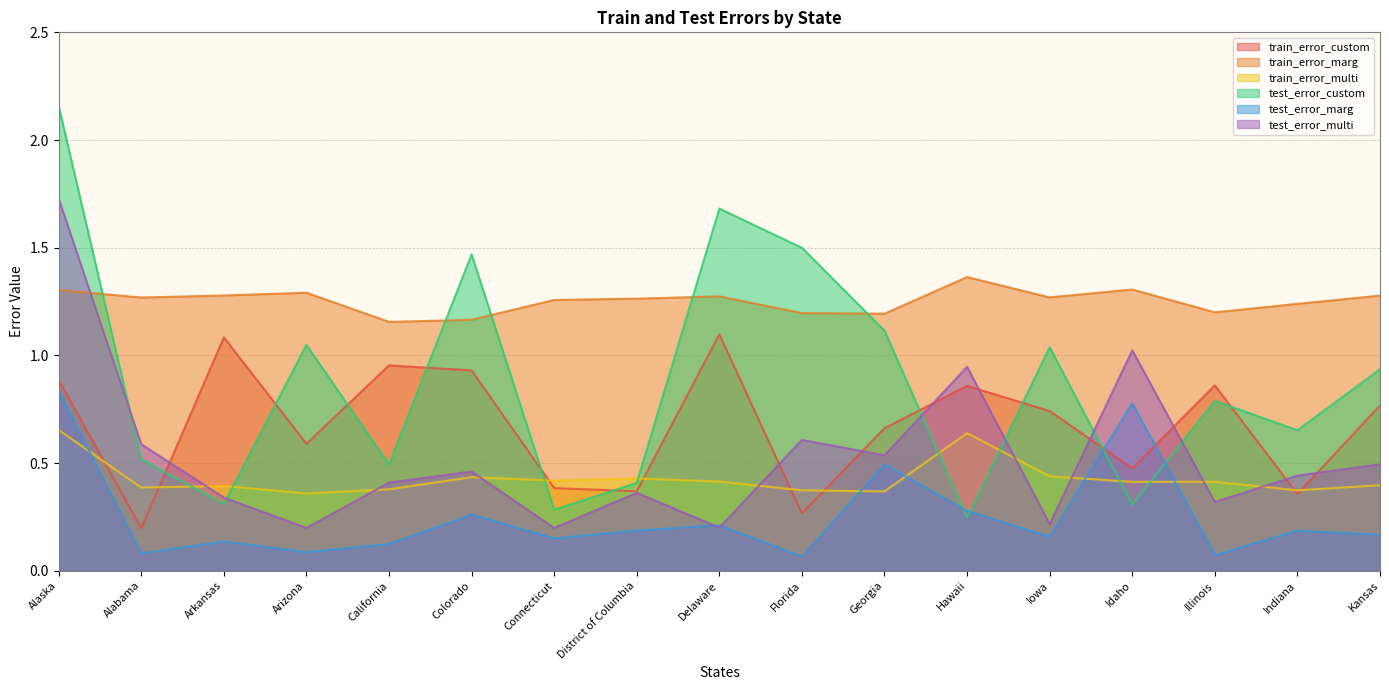

At which category is the sum across all series the highest?

Alaska